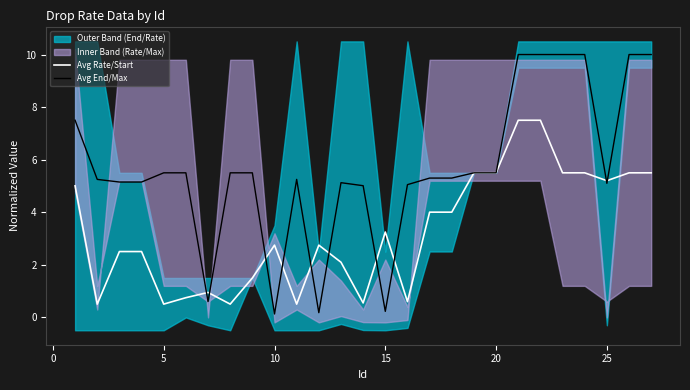

What is the maximum value for Avg Rate/Start?

7.5